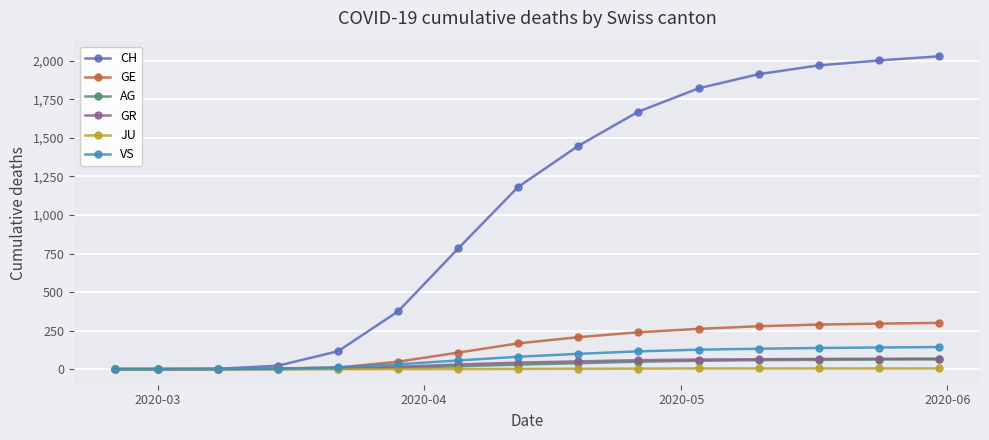

Which series has the largest range (max minus min)?

CH